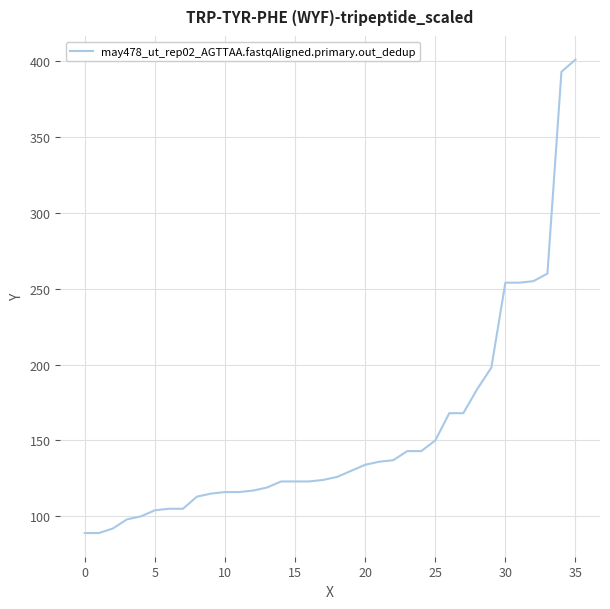

What is the difference between the maximum and minimum values?

312